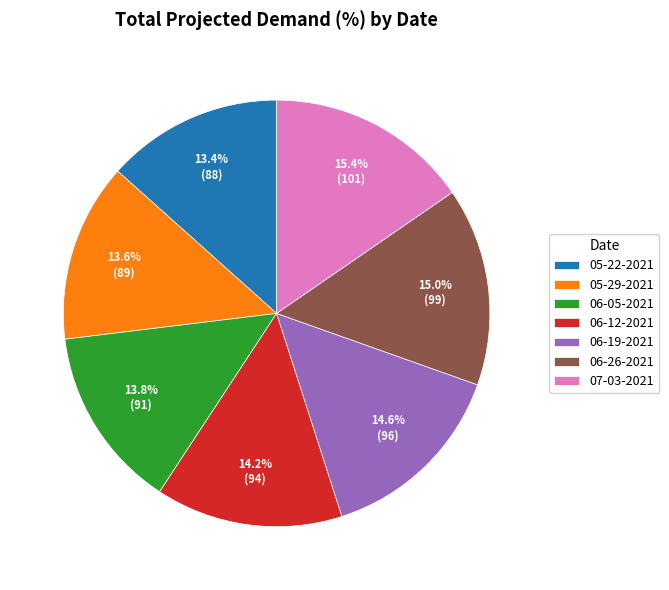

Between 07-03-2021 and 06-19-2021, which is larger?

07-03-2021